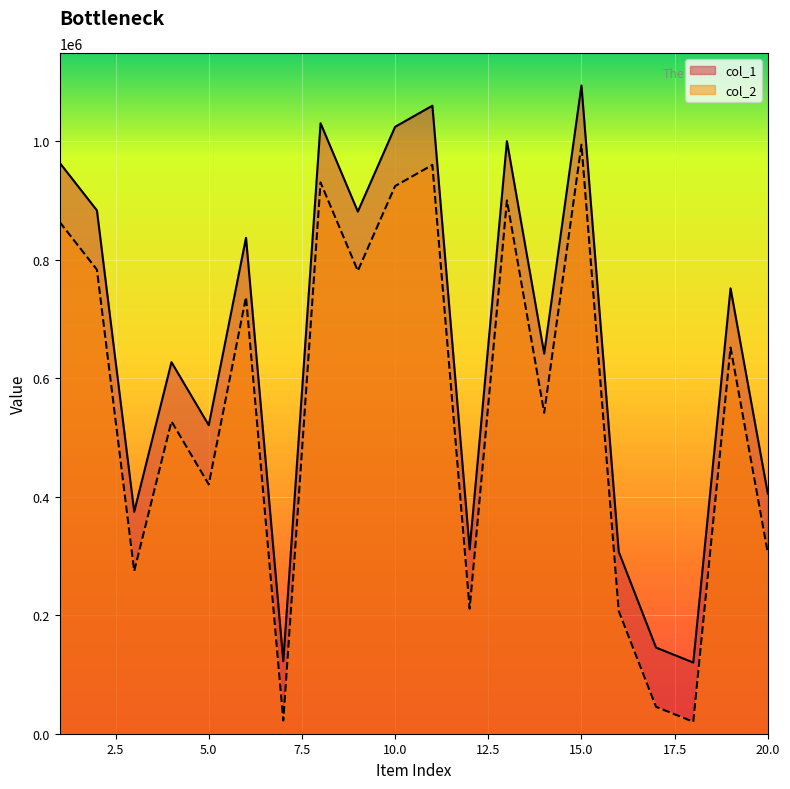

At how many categories does at least one series exceed 830068?

9